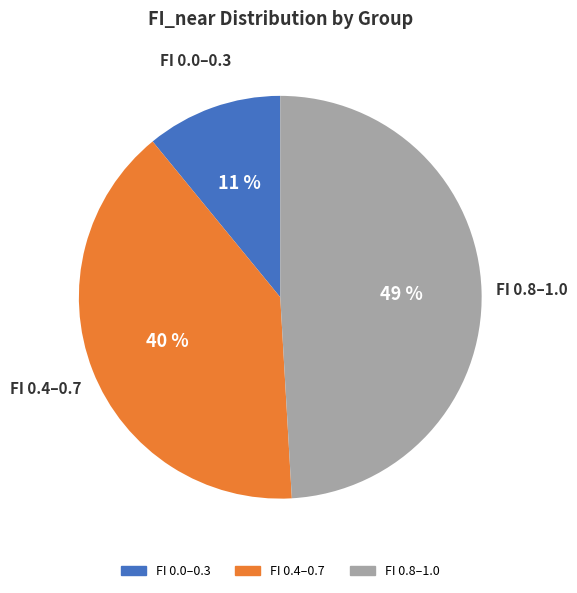

To the nearest percent, what is the difference between the largest and smallest slice percentages?

38%